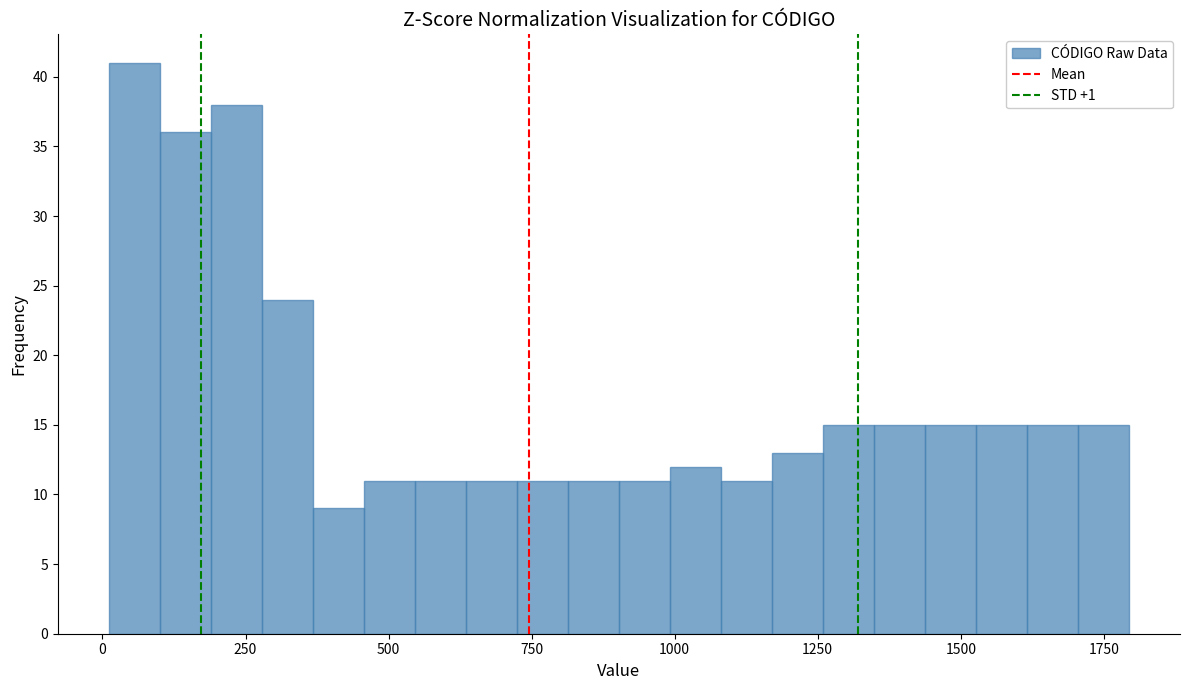

Read against the x-axis, roughly where is the centre of the tallest bar?

50